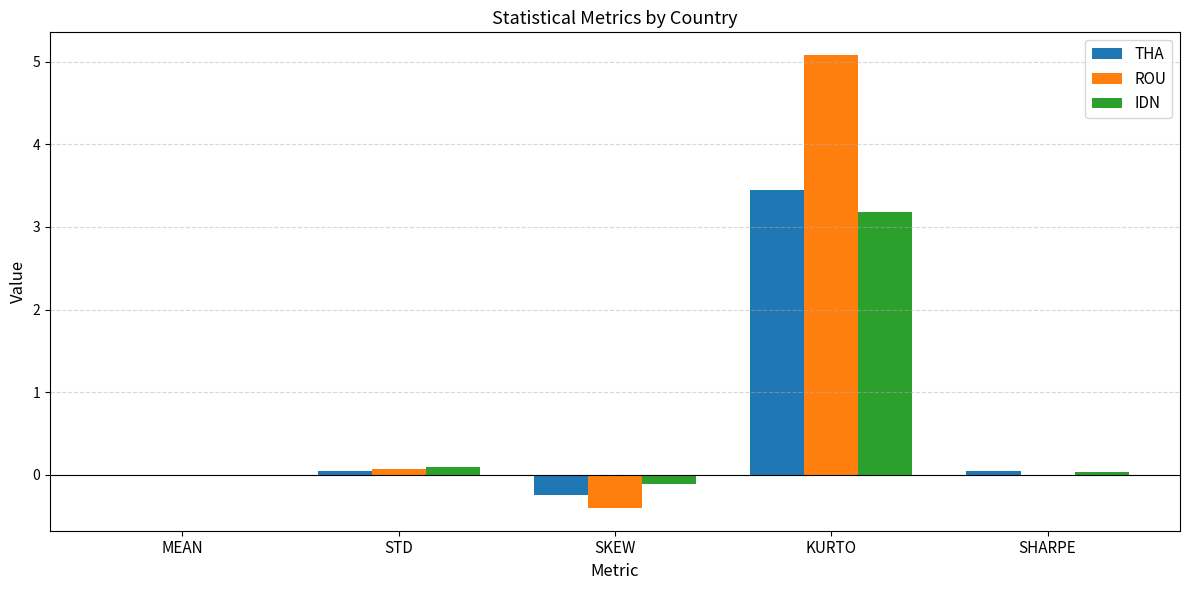

Which series has the largest total across all categories?

ROU